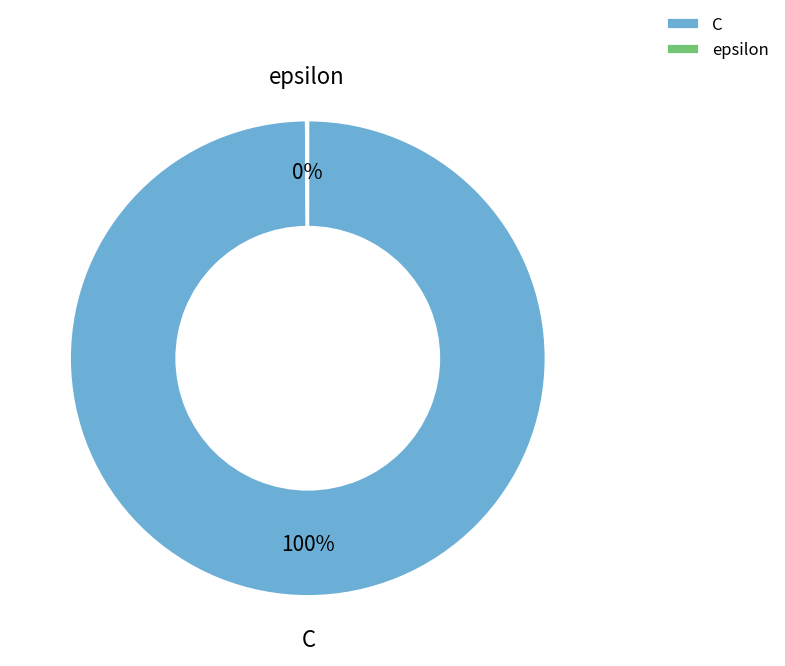

Is there any slice that represents more than half of the pie?

Yes